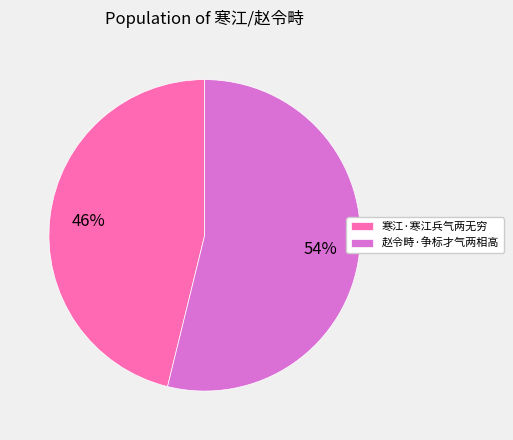

To the nearest percent, what is the difference between the 赵令畤·争标才气两相高 and 寒江·寒江兵气两无穷 slice percentages?

8%